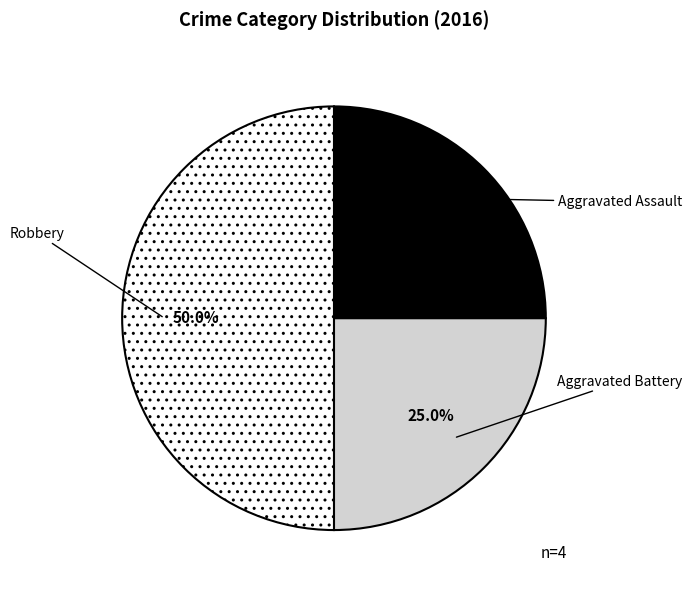

What is the ratio of the value at Robbery to the value at Aggravated Assault?

2.0